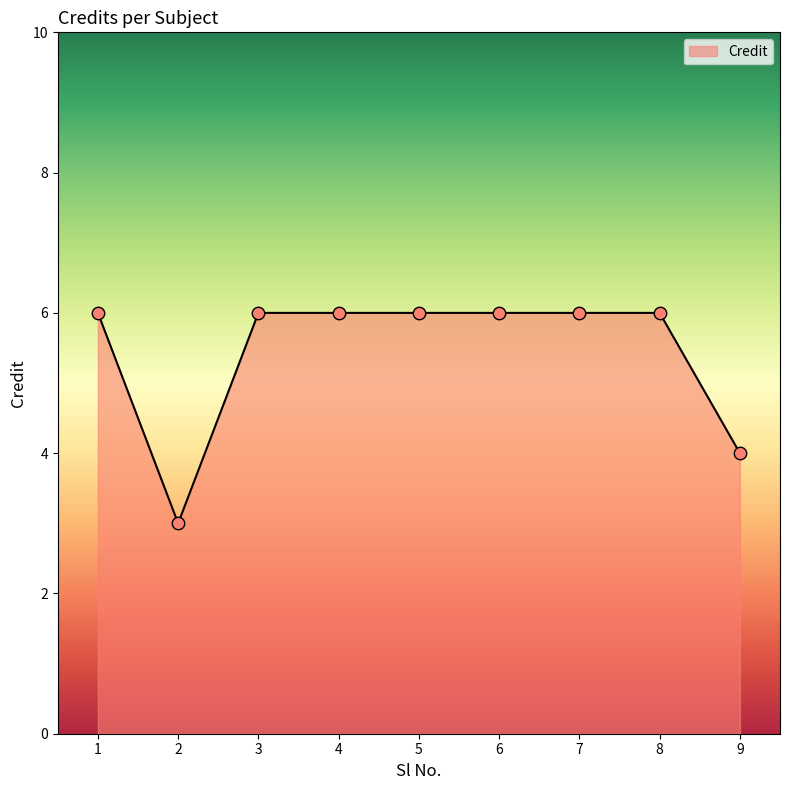

Approximately how many times larger is the value at 3 compared to 5?

1.0